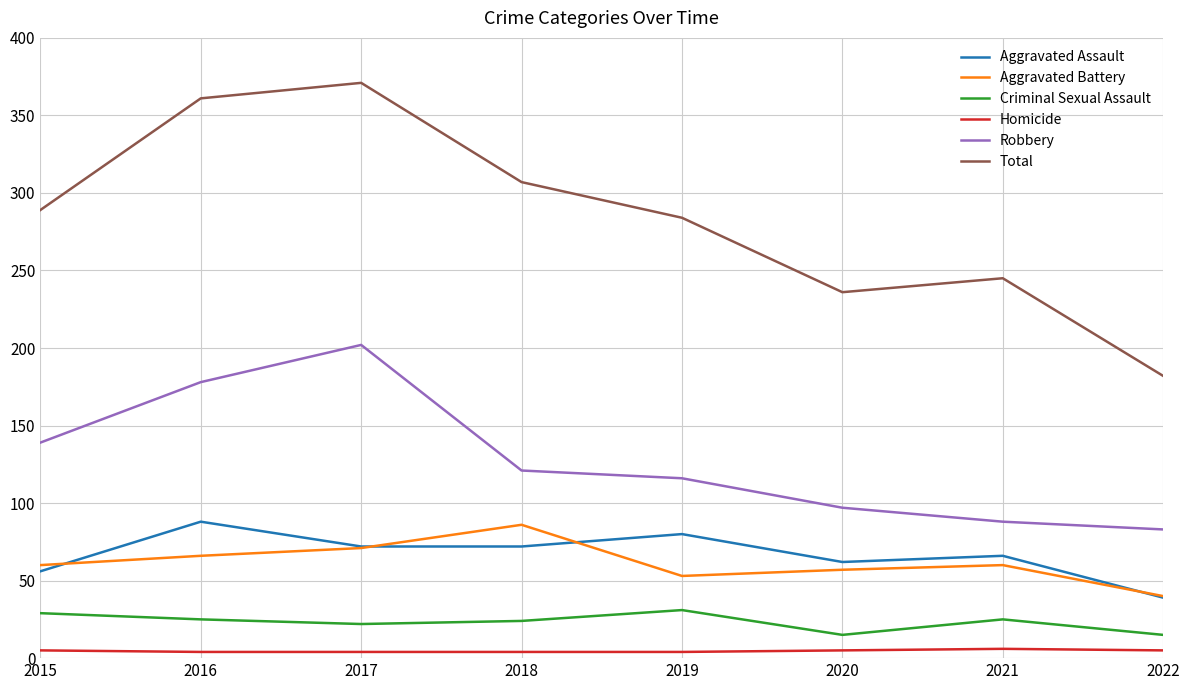

At which label does Aggravated Assault reach its peak?

2016